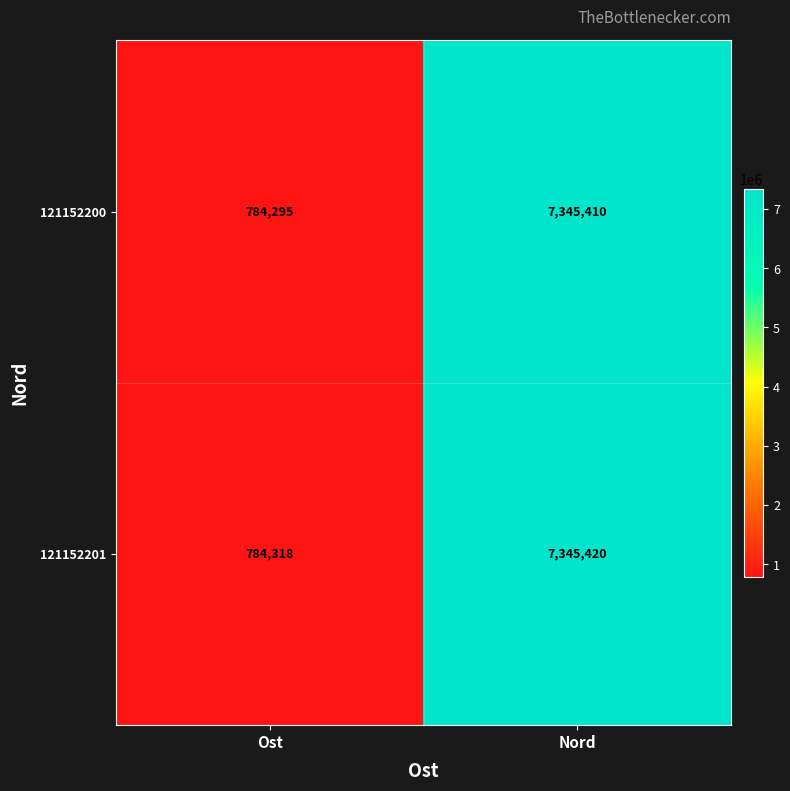

Which category has the highest value in the 121152201 series?

Nord